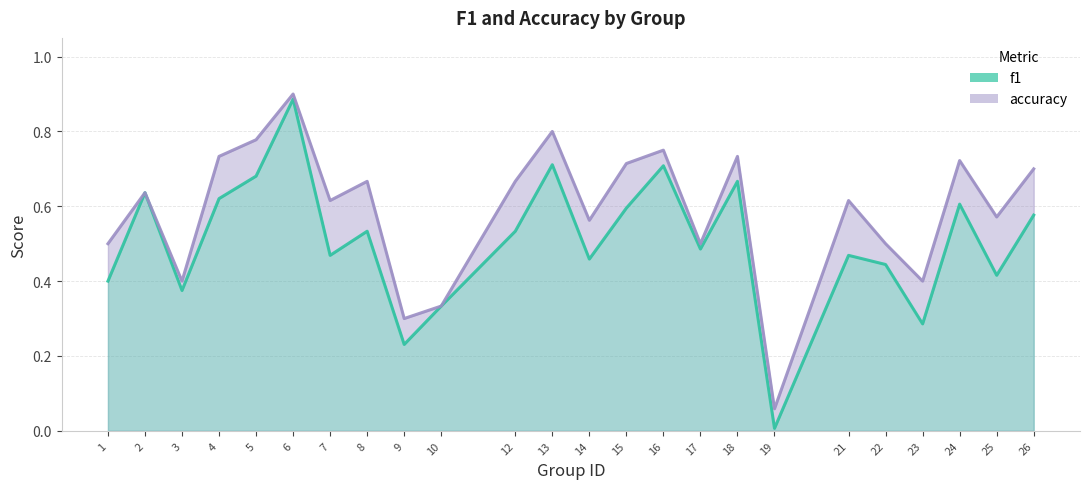

What is the sum of all accuracy values?

14.2